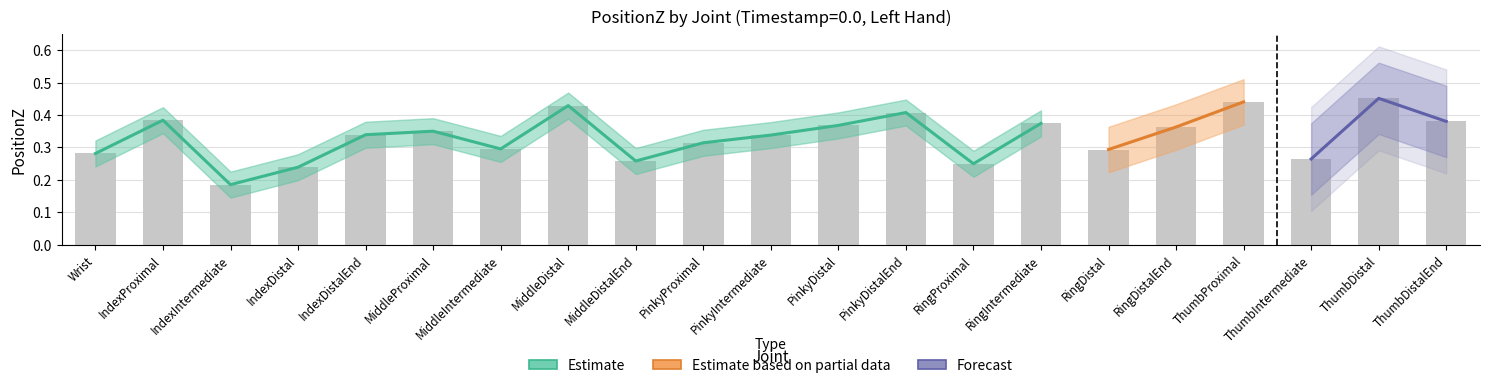

What is the label of the 5th bar from the right?

PinkyIntermediate